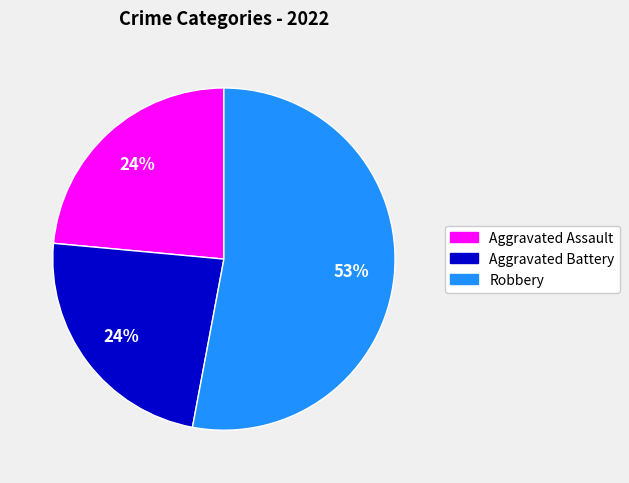

To the nearest percent, what is the average slice percentage?

33%